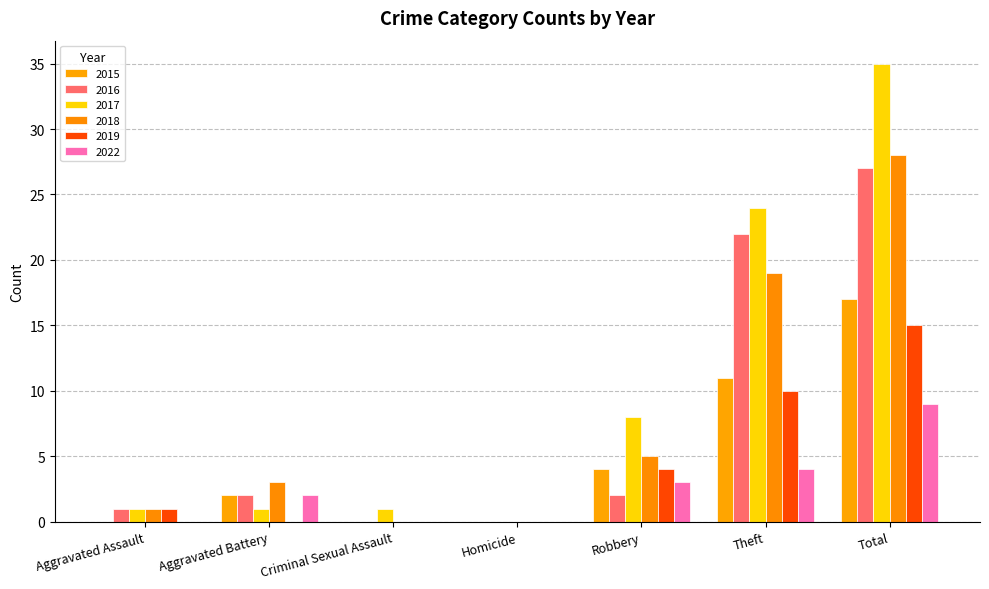

What is the value of the 2017 bar at the 7th from the left?

35